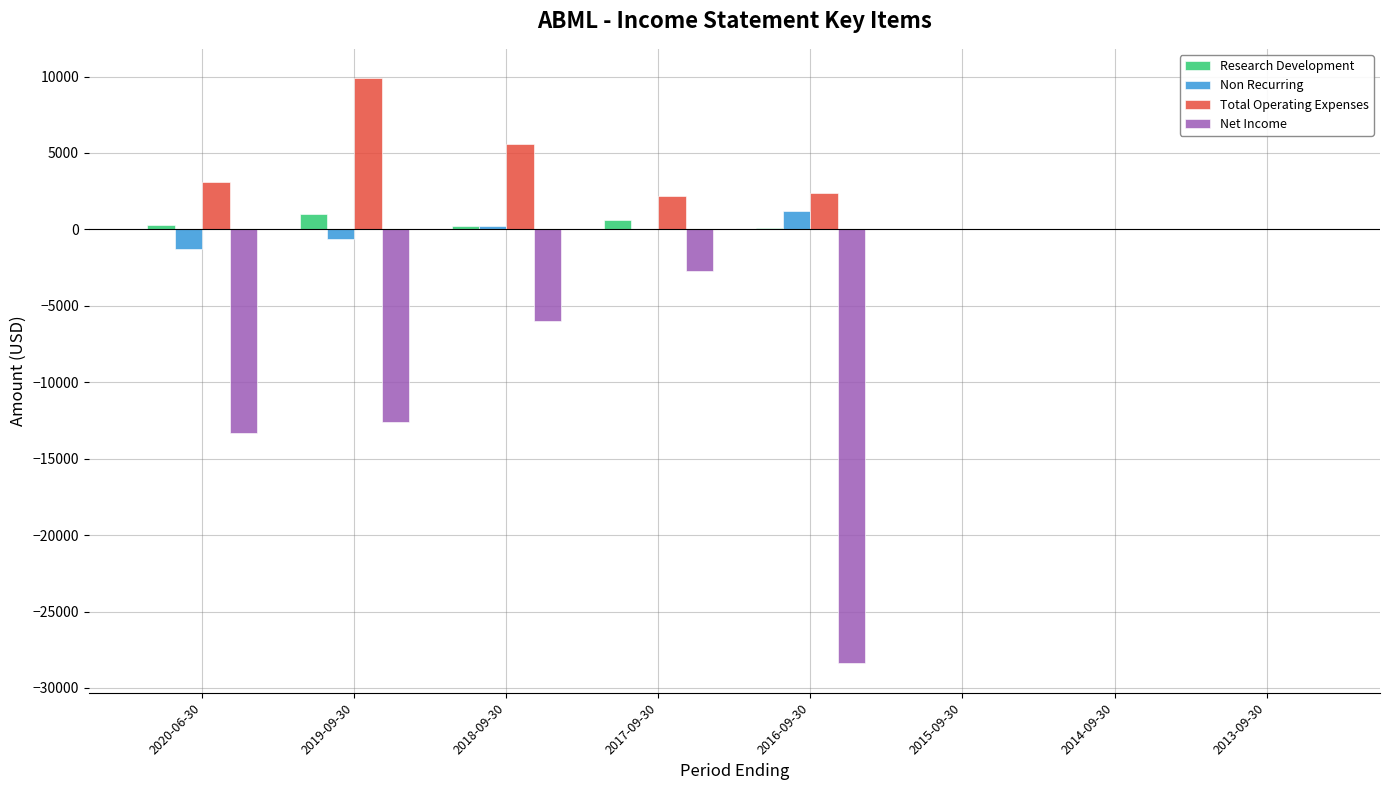

Which series has the largest total across all categories?

Total Operating Expenses